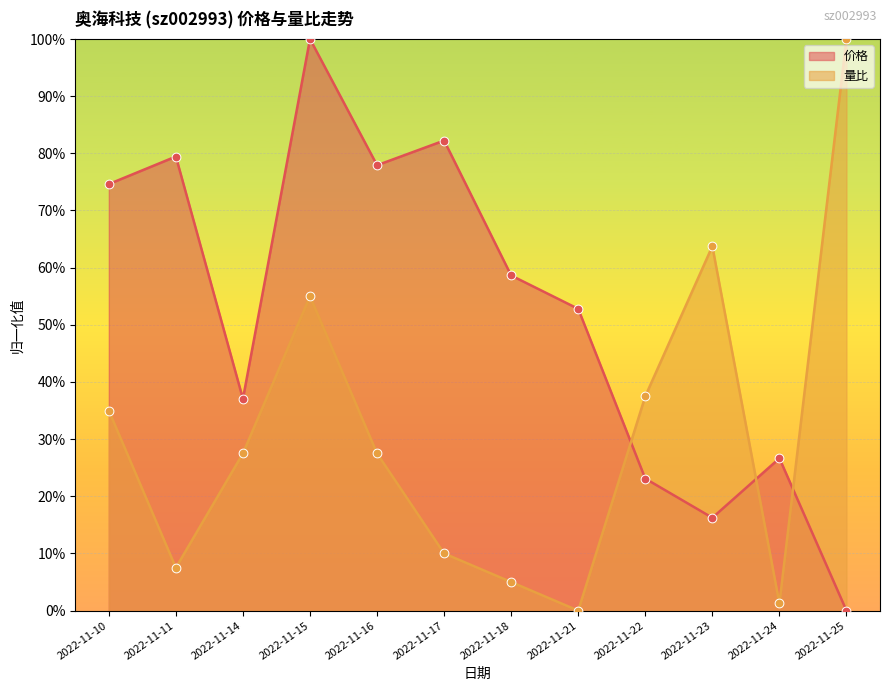

What are all the series names shown in the legend?

价格, 量比